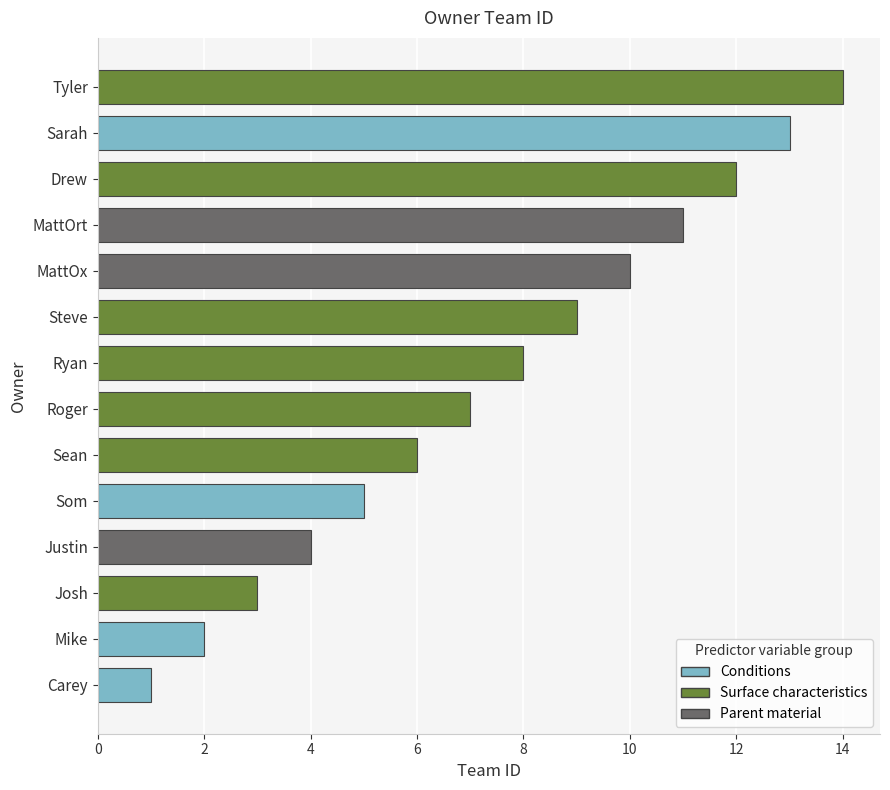

Is it true that the value at MattOrt is 11?

True